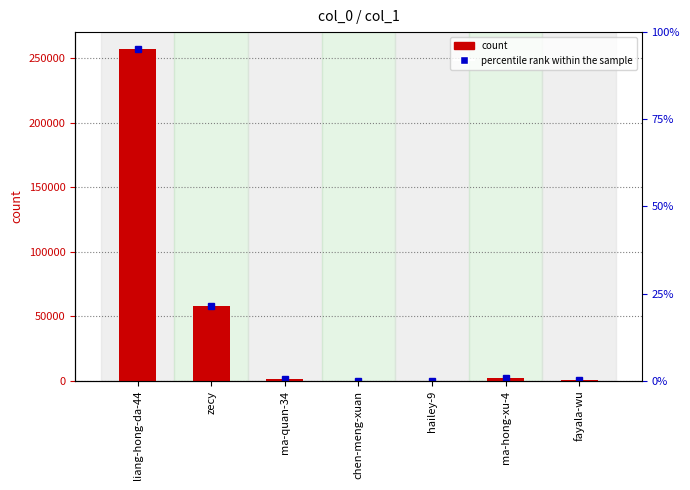

Are the bars grouped side by side (vs. stacked)?

No